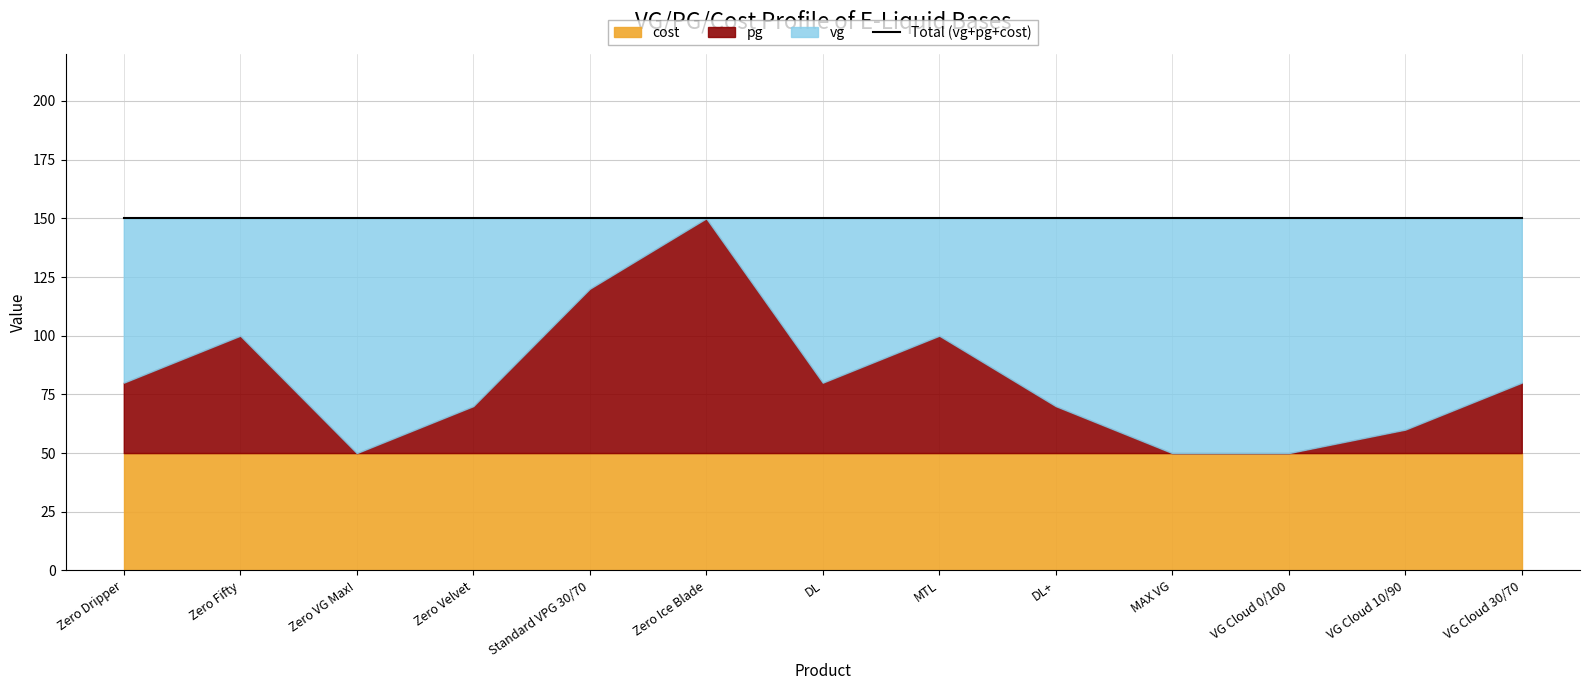

What is the approximate value of pg at DL, to the nearest 10?

30